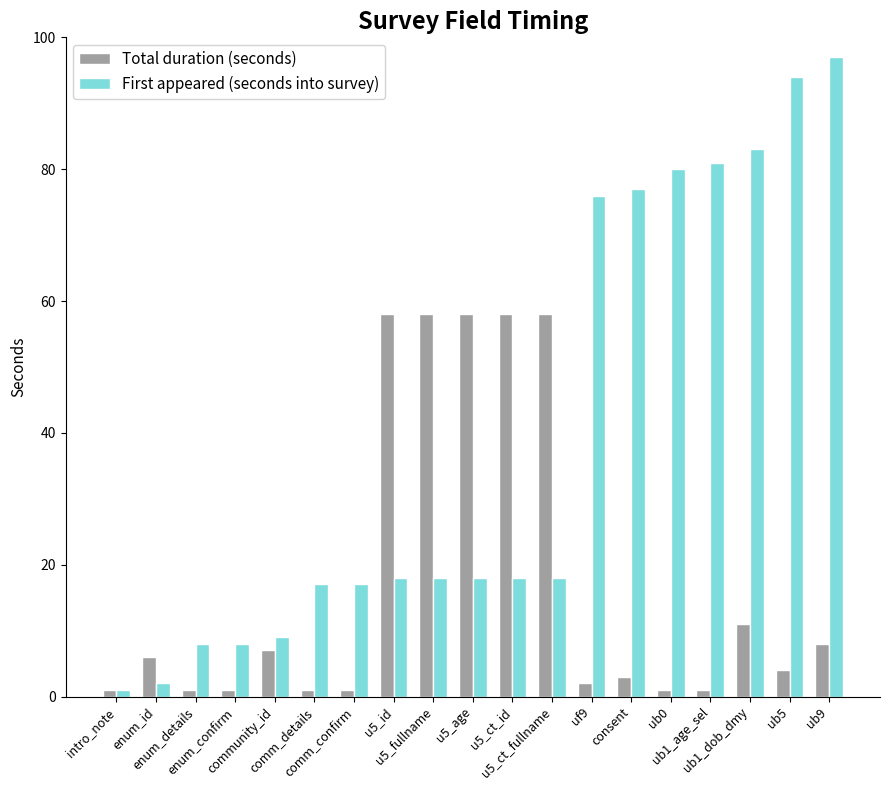

At which category is the sum across all series the highest?

ub9